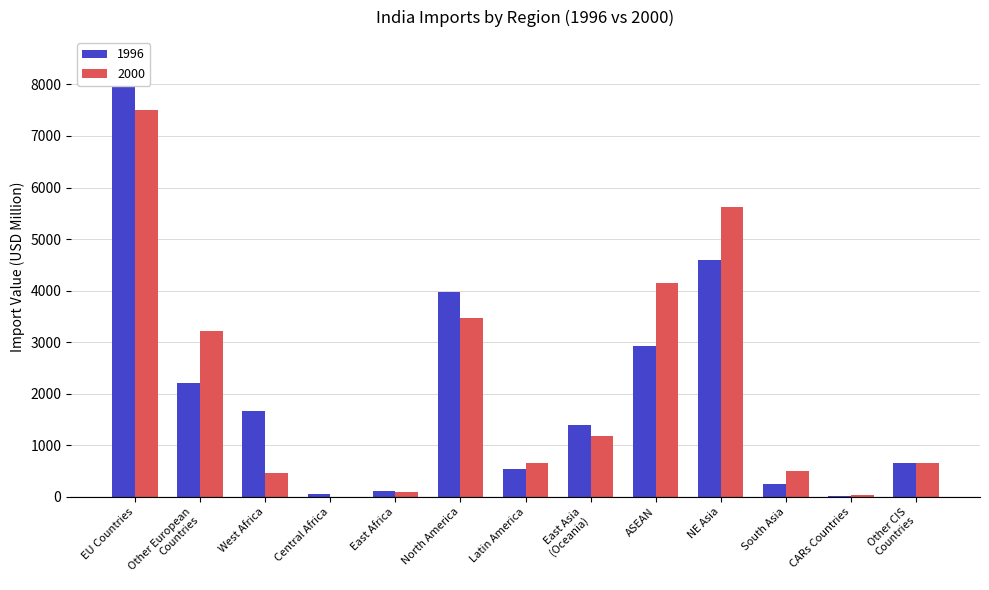

Reading right to left, transcribe all the data shown in this chart.

1996: 651.3	16.2	242.3	4603.3	2934.0	1402.0	529.7	3973.5	114.5	48.8	1654.9	2207.1	8494.1
2000: 651.3	30.7	492.5	5618.4	4147.5	1182.1	659.8	3465.9	92.7	3.9	451.4	3215.0	7508.1